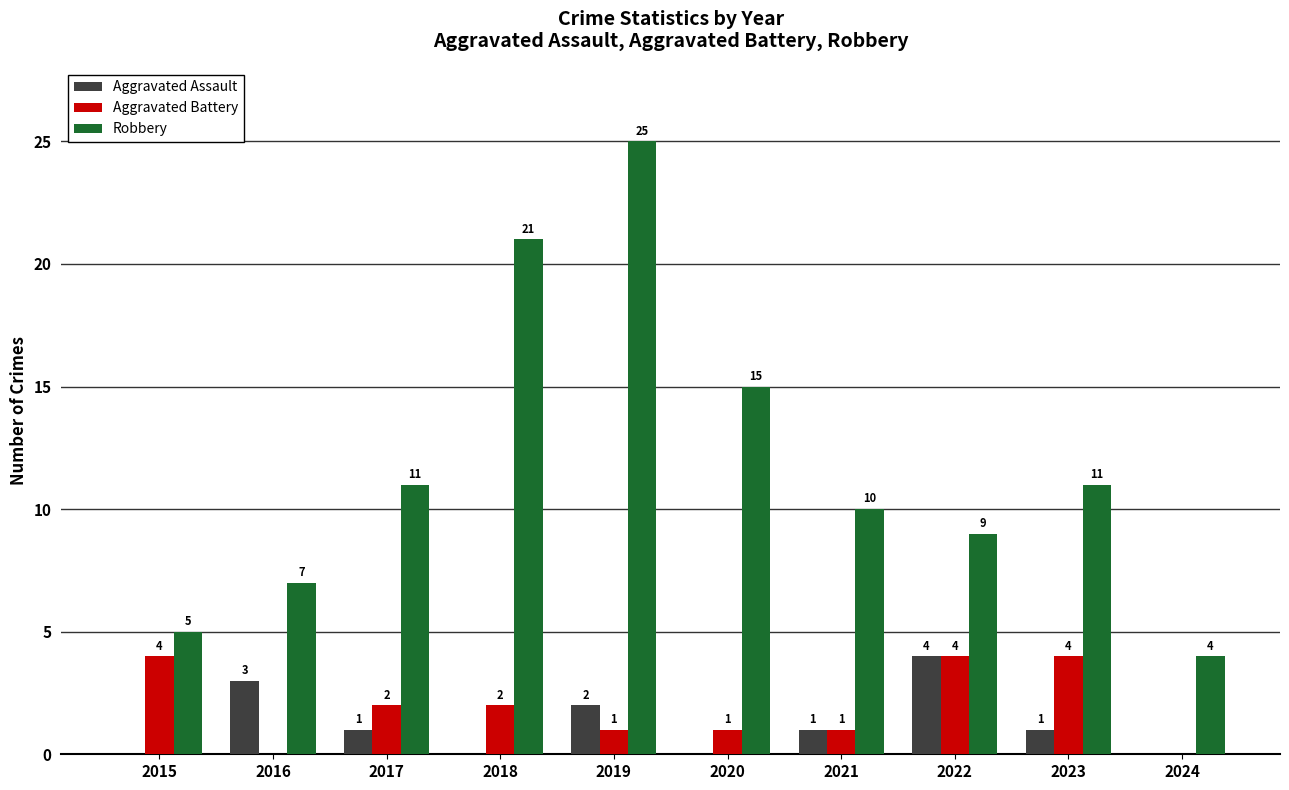

At which category does the chart reach its peak across all series?

2019